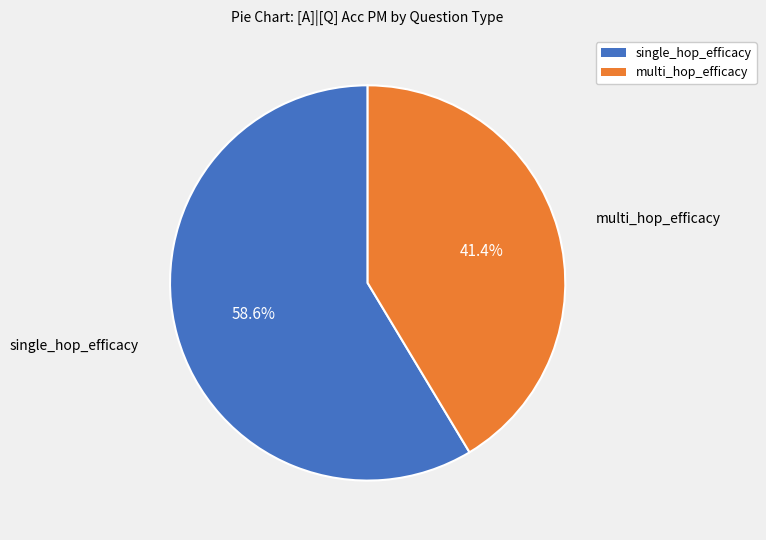

True or false: single_hop_efficacy accounts for 59% of the total.

True